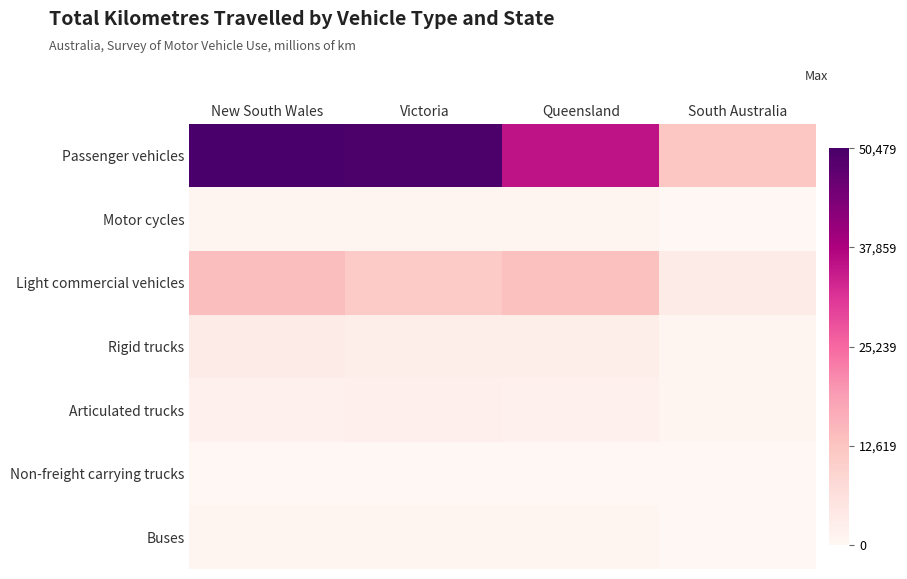

At which category is the sum across all series the highest?

New South Wales